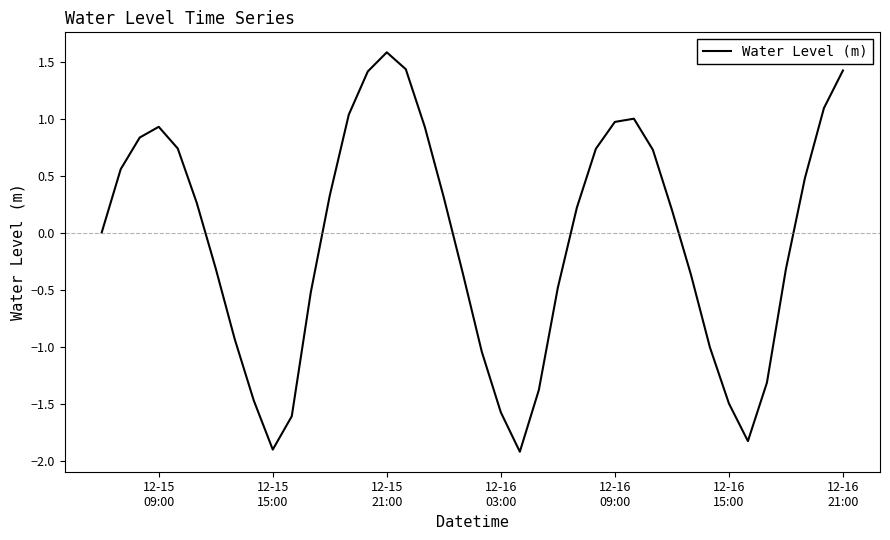

What is the difference between the maximum and minimum values?

3.5